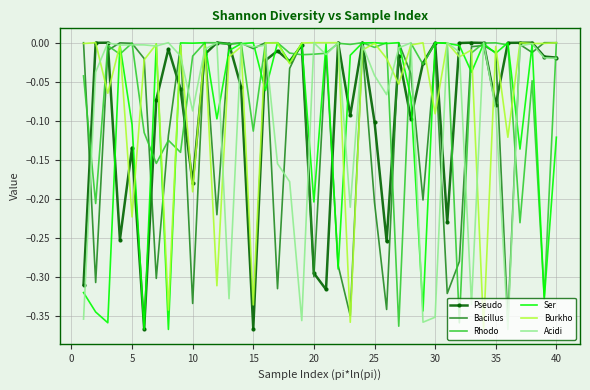

What are all the series names shown in the legend?

Pseudo, Bacillus, Rhodo, Ser, Burkho, Acidi